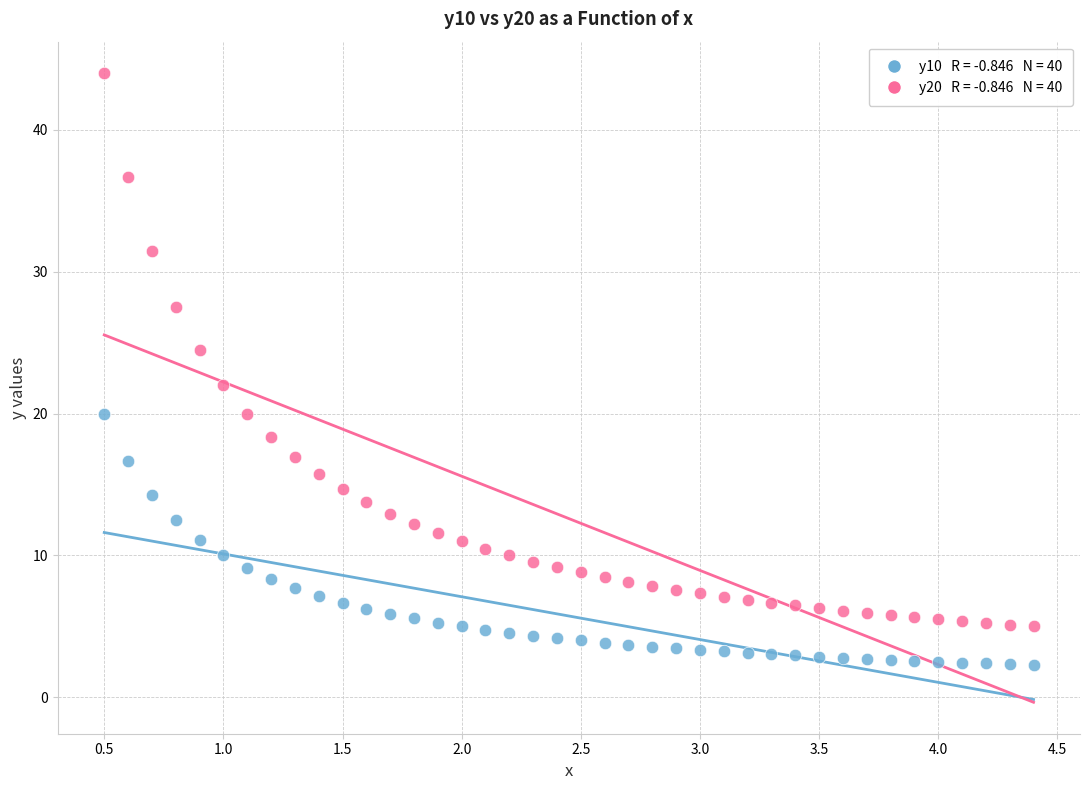

Across all data points, what is the range of X values (max minus min)?

3.9